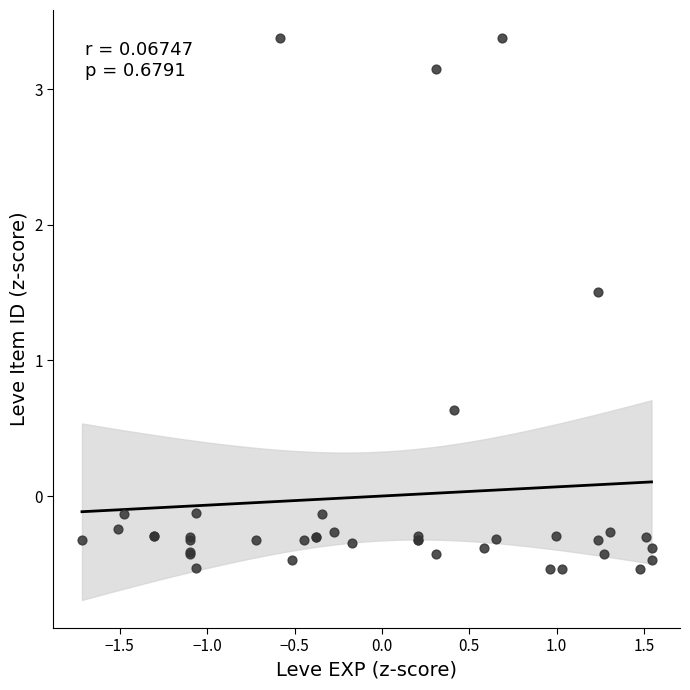

What Y value in the scatter plot is closest to 1?

0.6